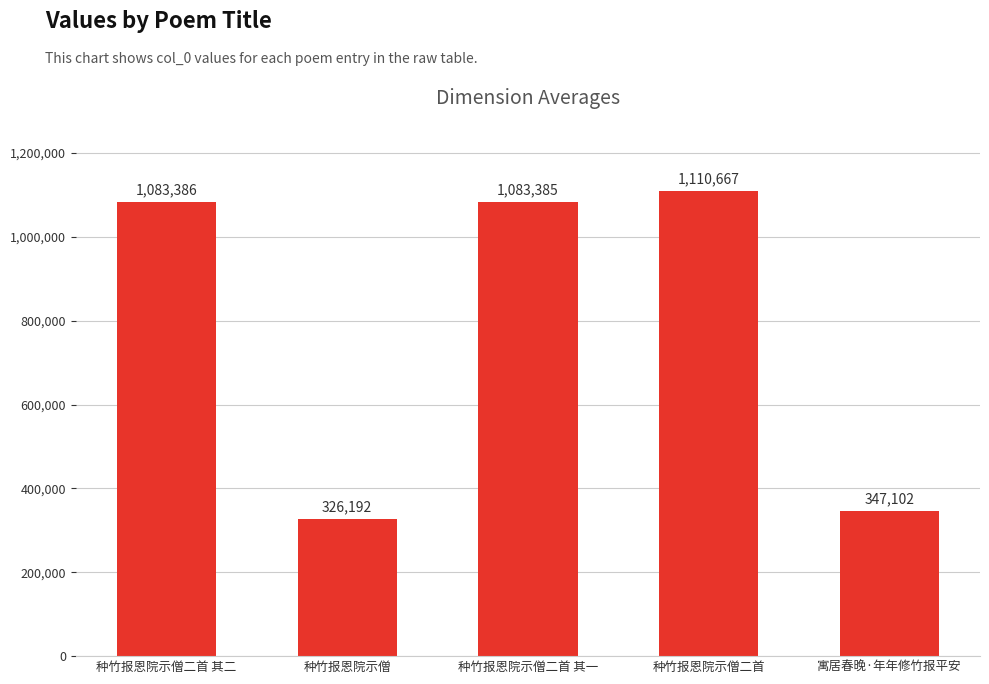

Does the chart contain stacked bars?

No